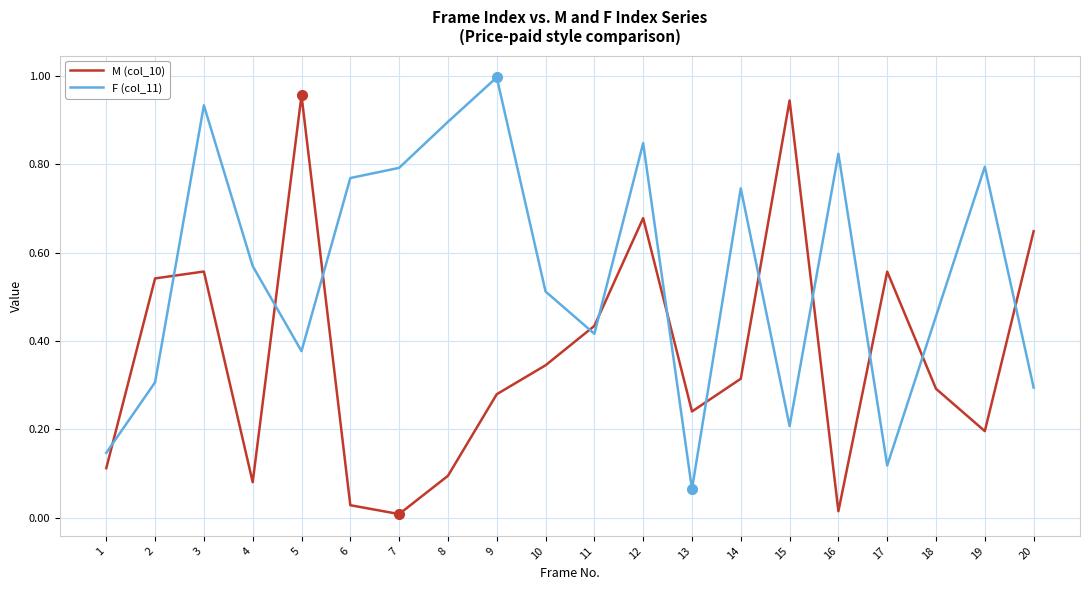

How many categories are shown in the chart?

20